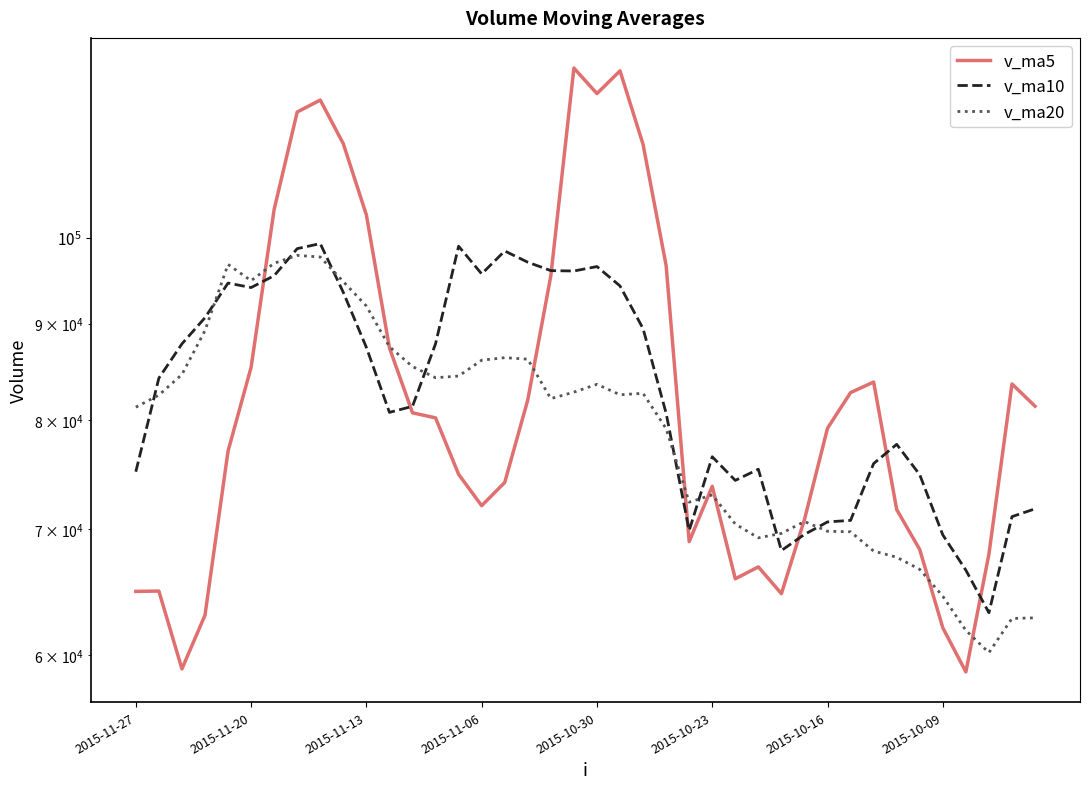

What are all the series names shown in the legend?

v_ma5, v_ma10, v_ma20